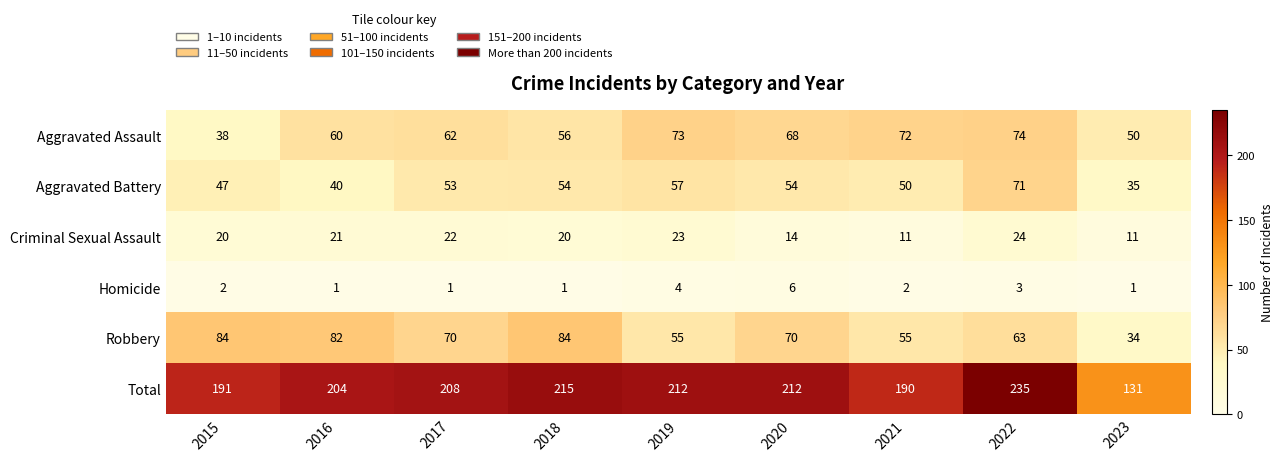

At which category does the chart reach its peak across all series?

2022